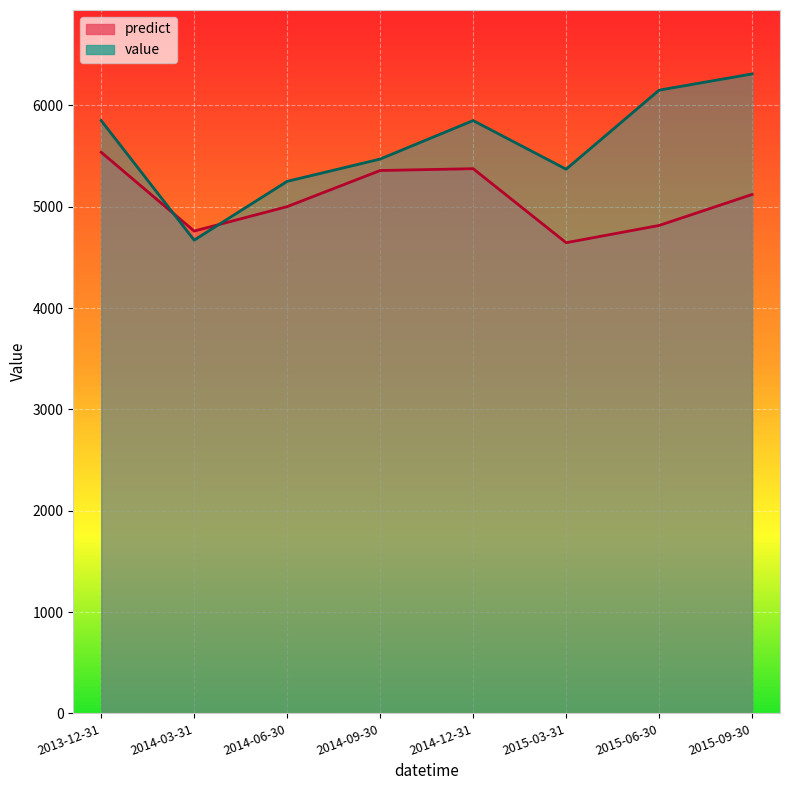

At which label does predict first exceed 5120?

2013-12-31